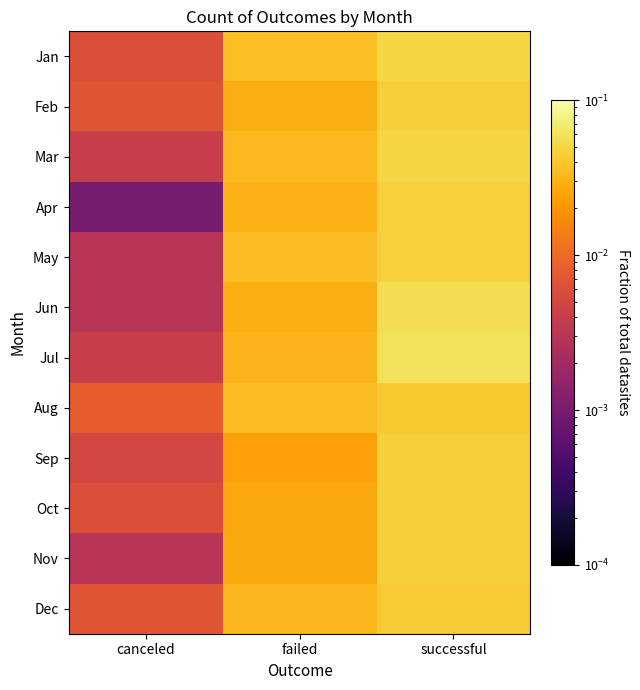

At how many categories does at least one series exceed 0?

3